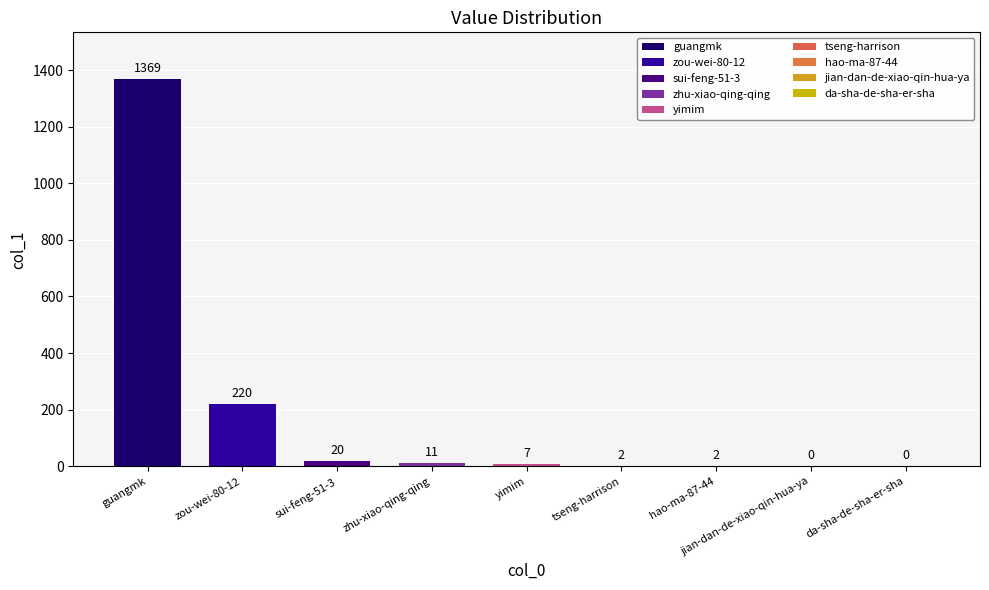

Rank the categories by value from highest to lowest.

guangmk, zou-wei-80-12, sui-feng-51-3, zhu-xiao-qing-qing, yimim, hao-ma-87-44, tseng-harrison, jian-dan-de-xiao-qin-hua-ya, da-sha-de-sha-er-sha